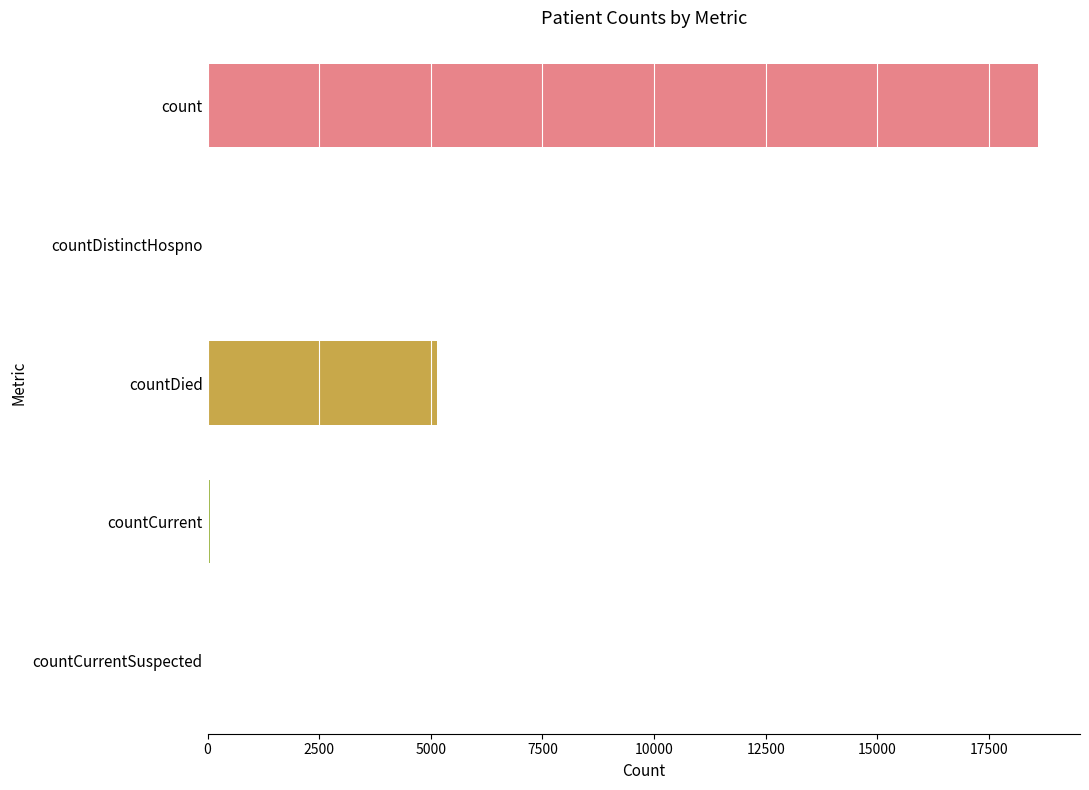

At which label is the value closest to 9304?

countDied